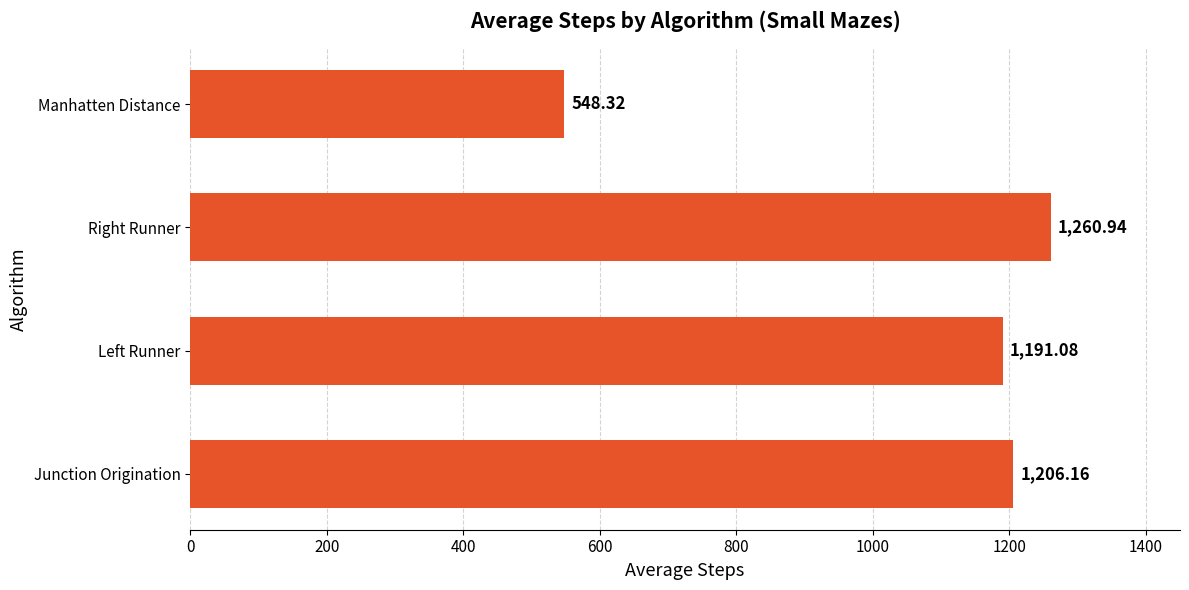

What is the sum of all values?

4206.5